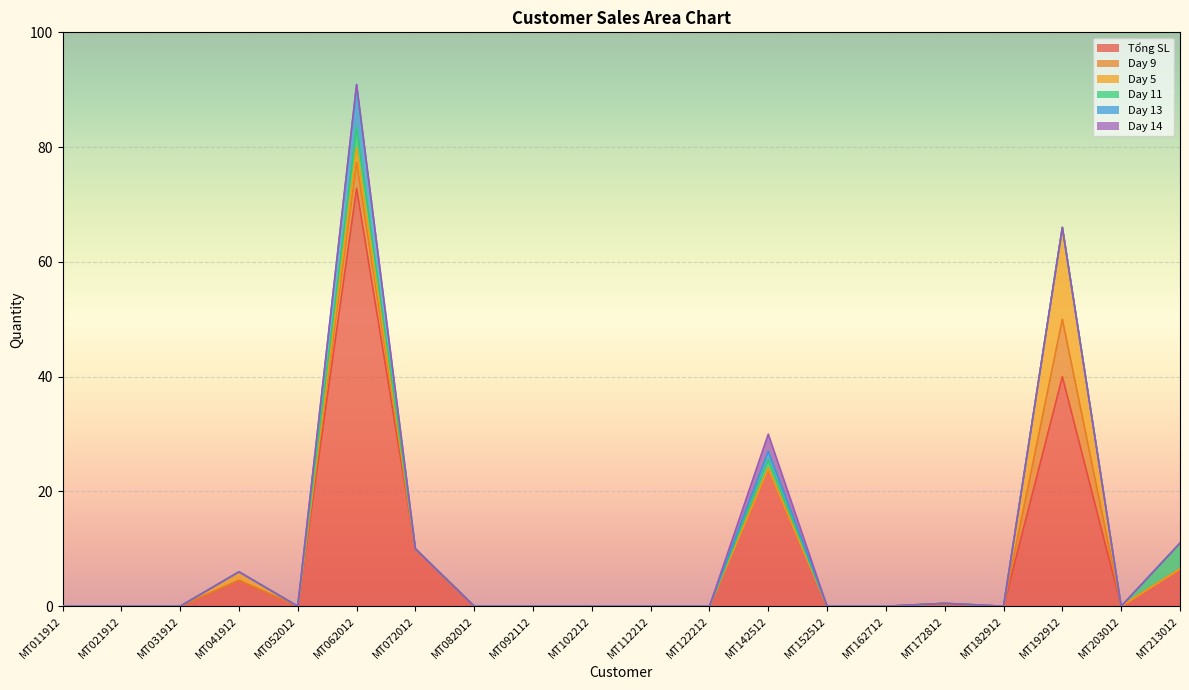

What is the total value across all series at MT192912?

66.0